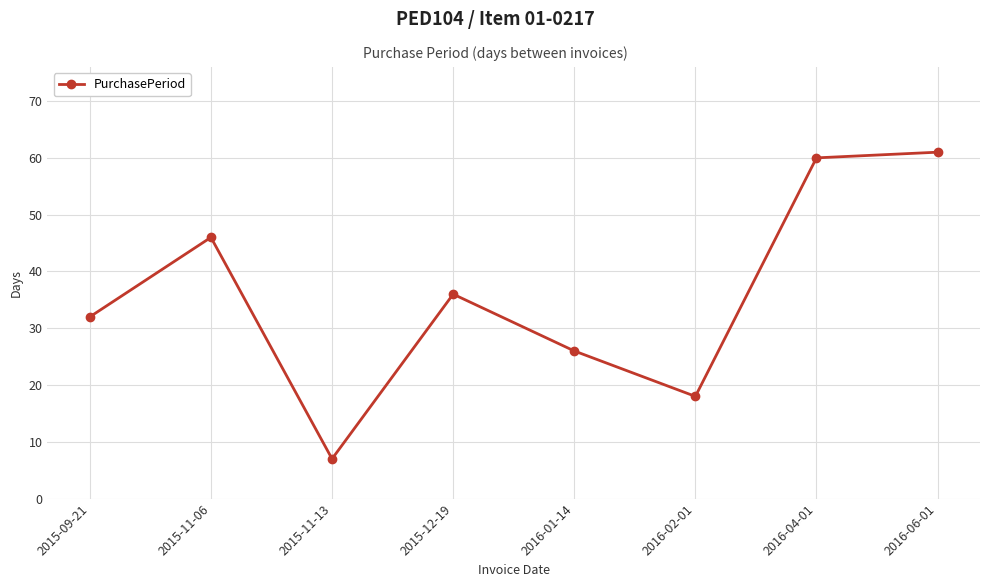

At which category does the chart reach its peak across all series?

2016-06-01